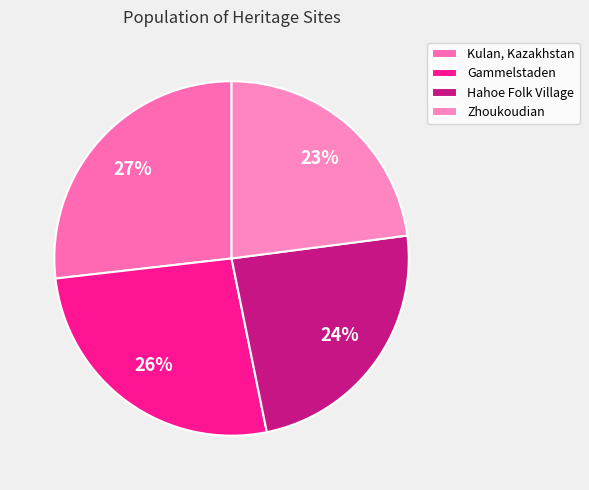

Does Kulan, Kazakhstan represent more than half of the total?

No